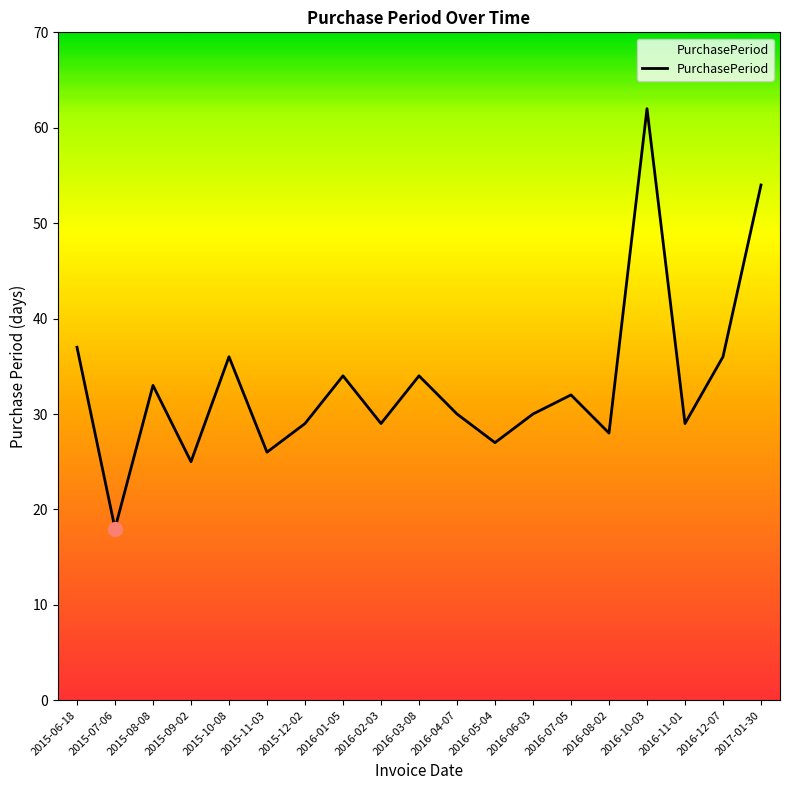

Read the value at 2015-11-03, to the nearest 10.

30